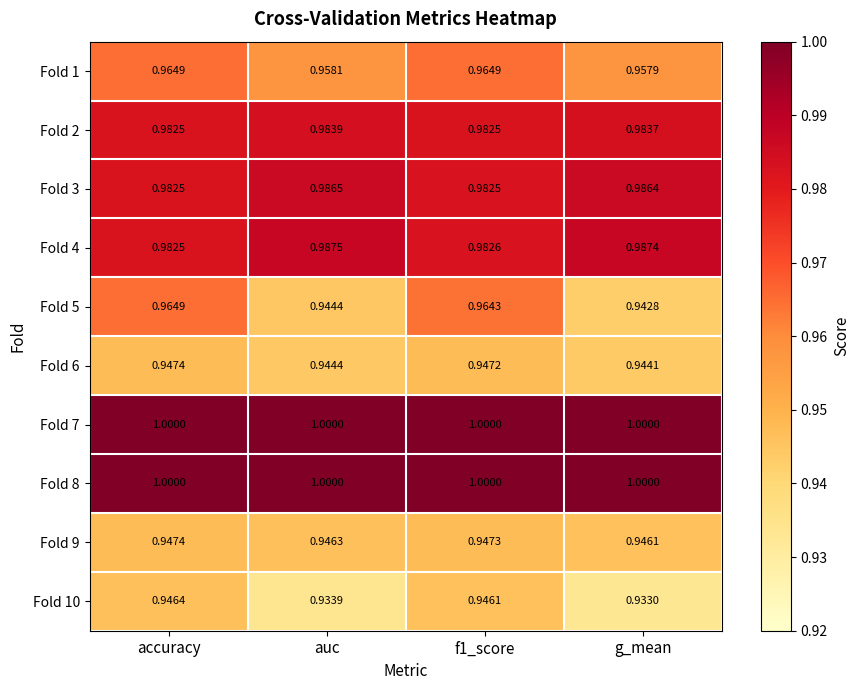

Which series has the widest spread of values?

Fold 5